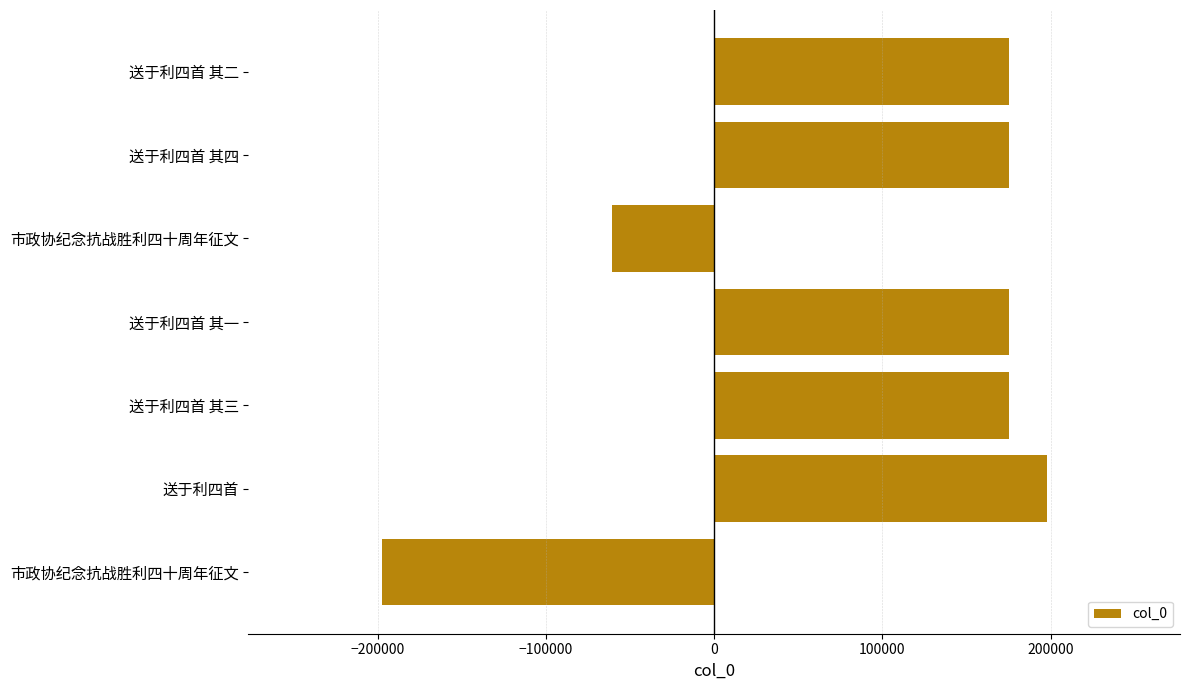

How many values are below 175351?

3